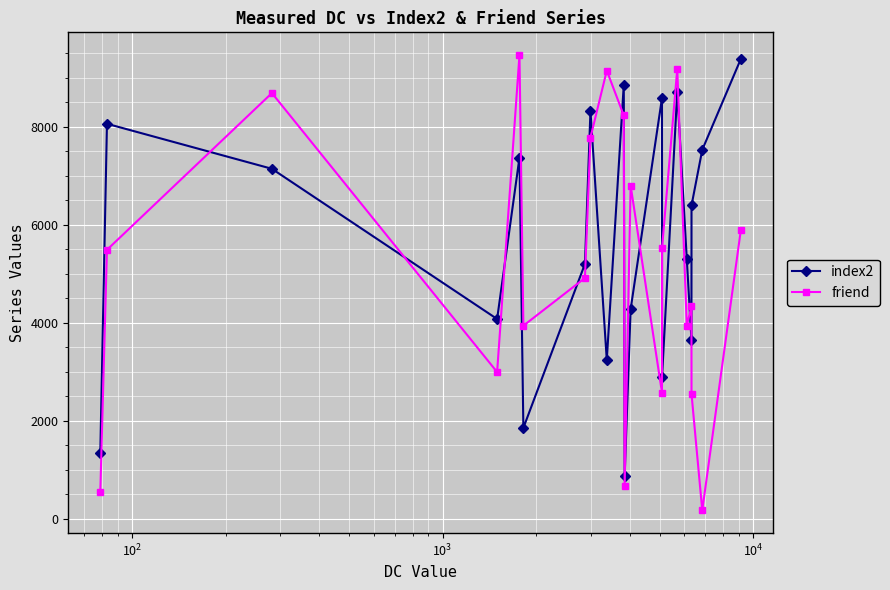

Does the chart display data point markers on the line(s)?

Yes